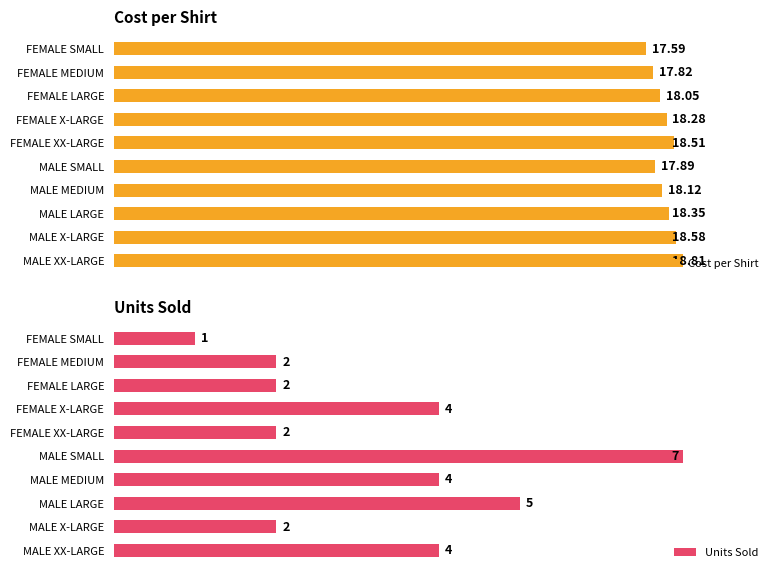

Which series has the largest total across all categories?

Cost per Shirt